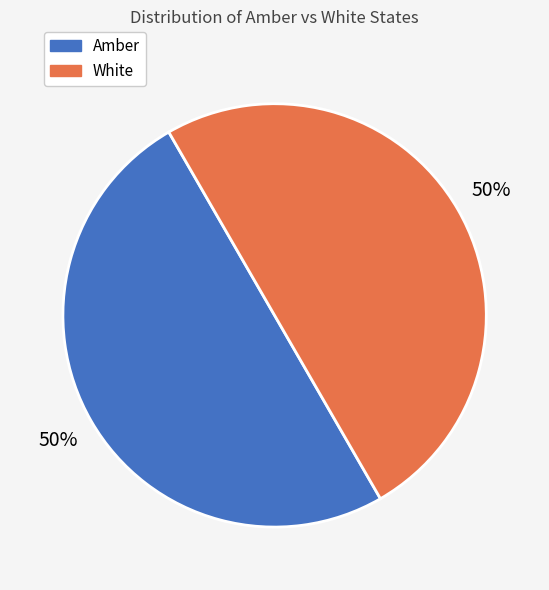

How many segments does this pie chart have?

2